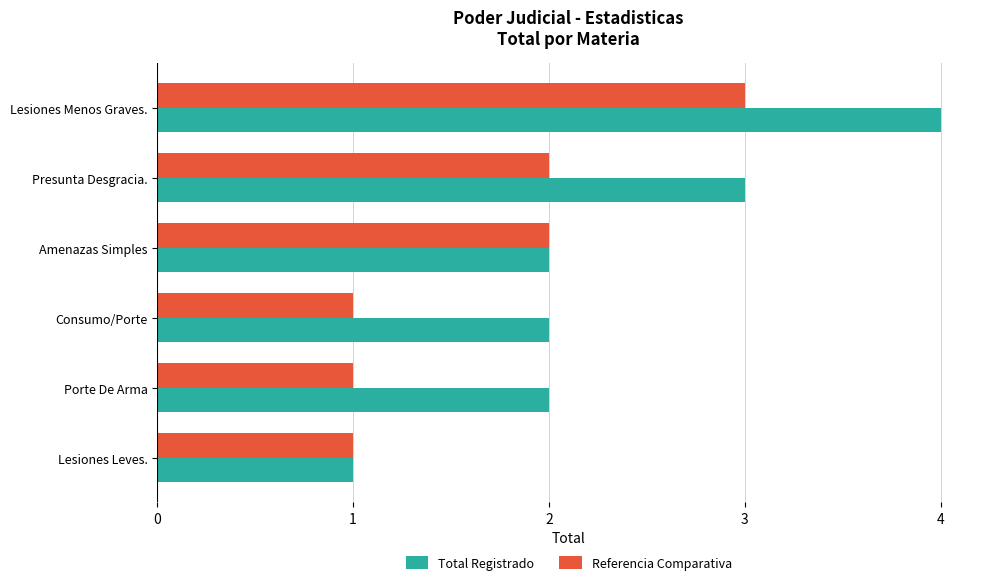

The value of Referencia Comparativa at Lesiones Menos Graves. is 2. True or false?

False